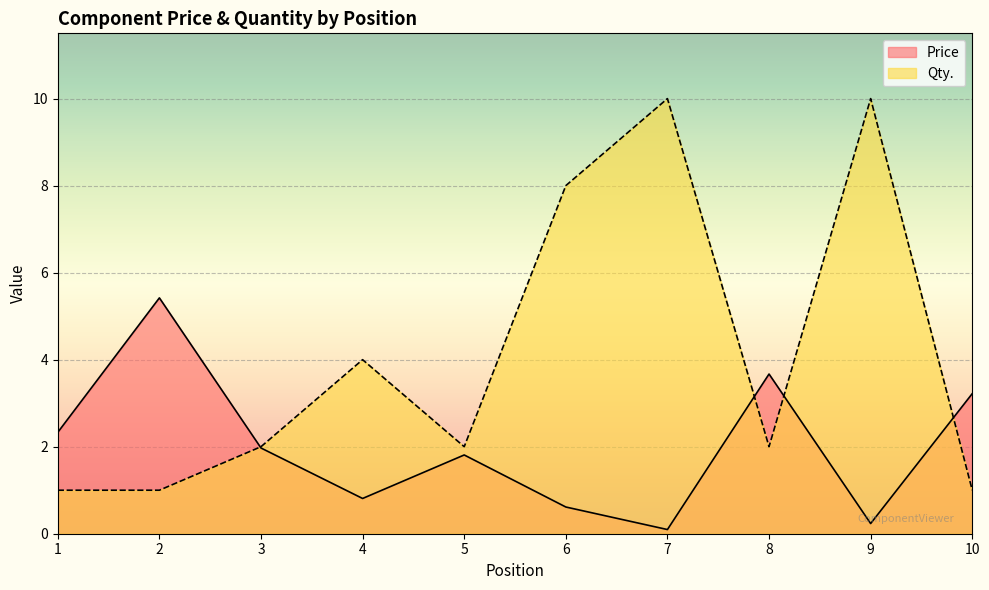

What is the difference between the Price values at 1 and 7?

2.2